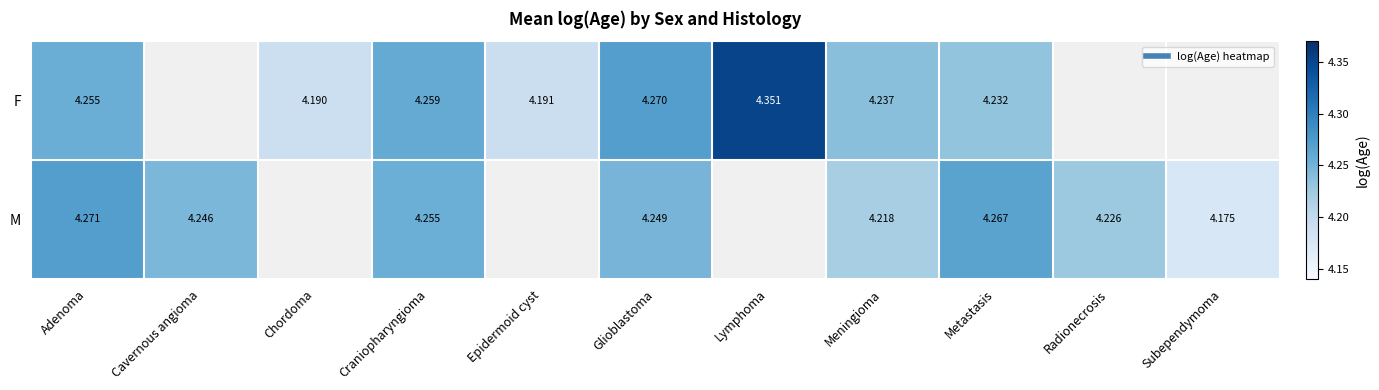

Which category has the lowest value across all series?

Subependymoma